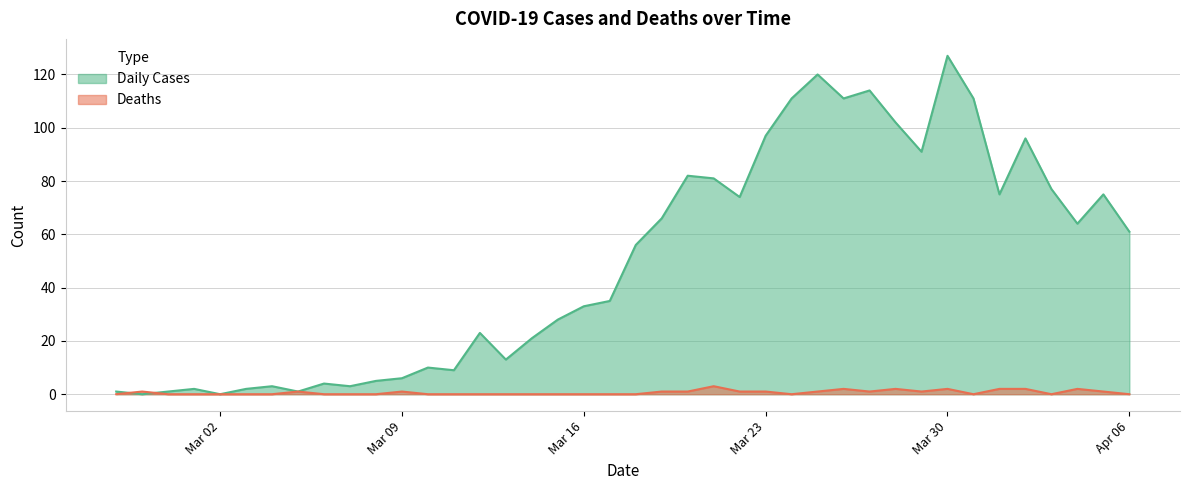

How many times do Daily Cases and Deaths cross each other?

2